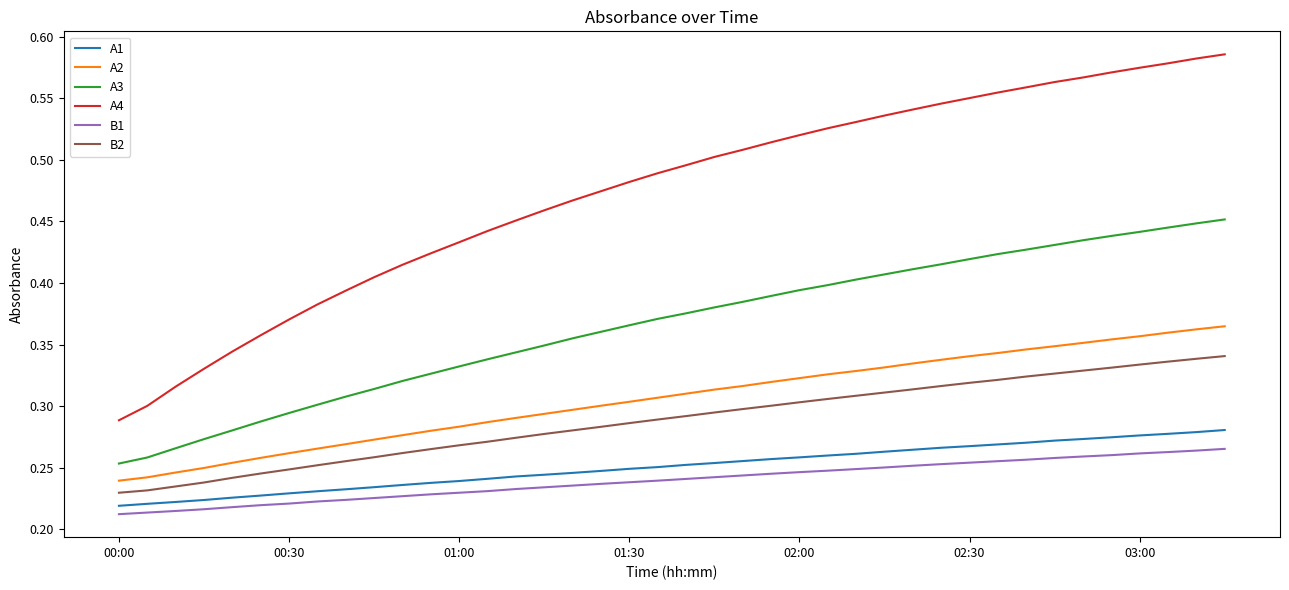

Which series has the widest spread of values?

A4